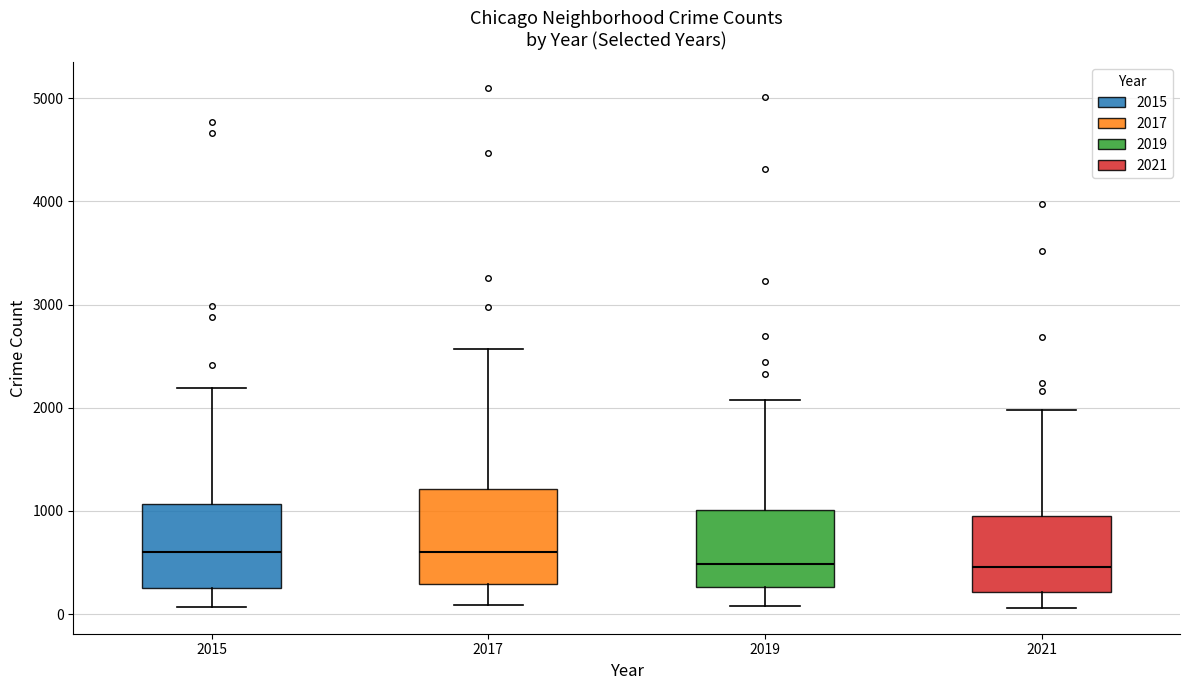

Reading left to right, read every box against the y-axis: the position of its median line, the range the box covers, and the ends of its whiskers. The values are not printed on the chart, so give them approximately, as read against the axis.

2015: median 600, box 300 to 1100, whiskers 100 to 2200
2017: median 600, box 300 to 1200, whiskers 100 to 2600
2019: median 500, box 300 to 1000, whiskers 100 to 2100
2021: median 500, box 200 to 900, whiskers 100 to 2000